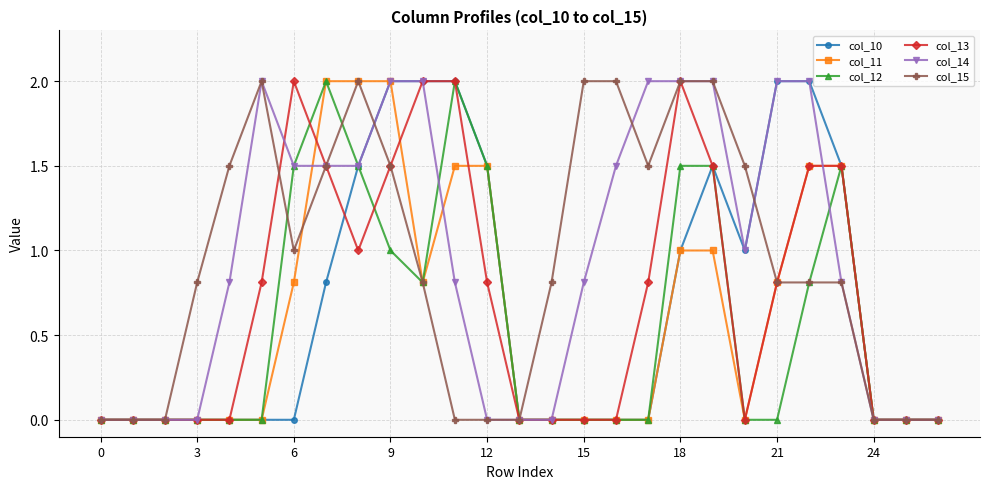

What is the difference between the second highest and second lowest values in the col_11 series?

2.0